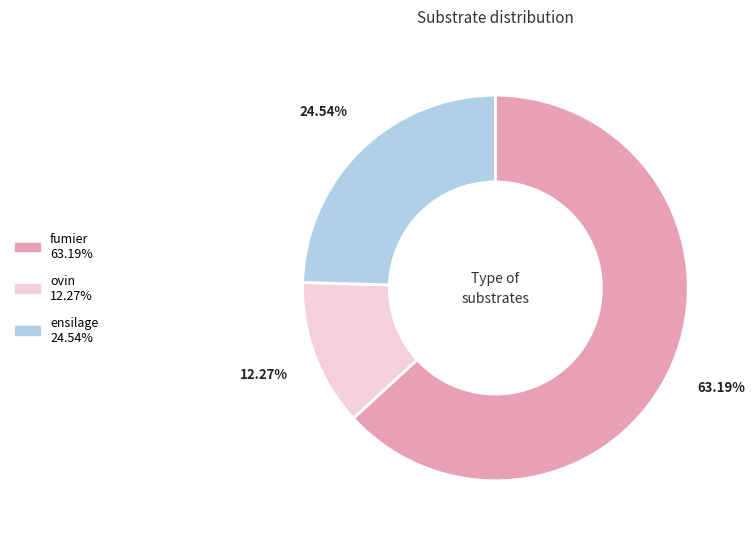

Does any single category account for the majority?

Yes